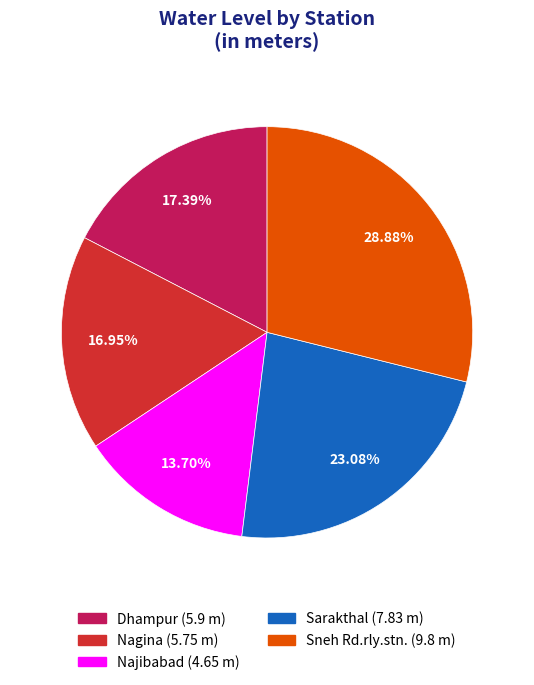

Count the number of slices in the pie.

5